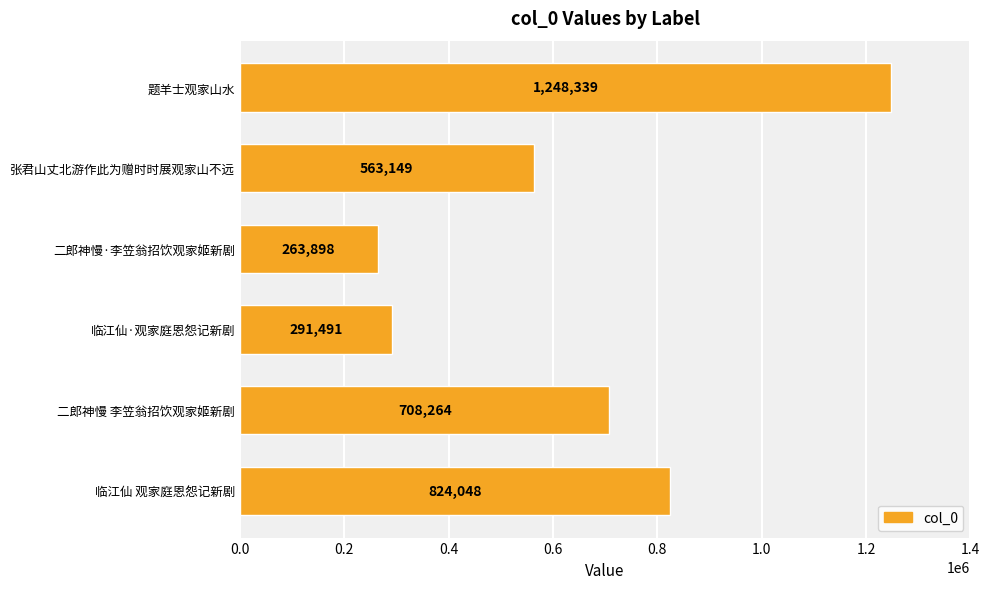

Reading bottom to top, list all the values displayed in this chart.

临江仙 观家庭恩怨记新剧=824048	二郎神慢 李笠翁招饮观家姬新剧=708264	临江仙·观家庭恩怨记新剧=291491	二郎神慢·李笠翁招饮观家姬新剧=263898	张君山丈北游作此为赠时时展观家山不远=563149	题羊士观家山水=1248339